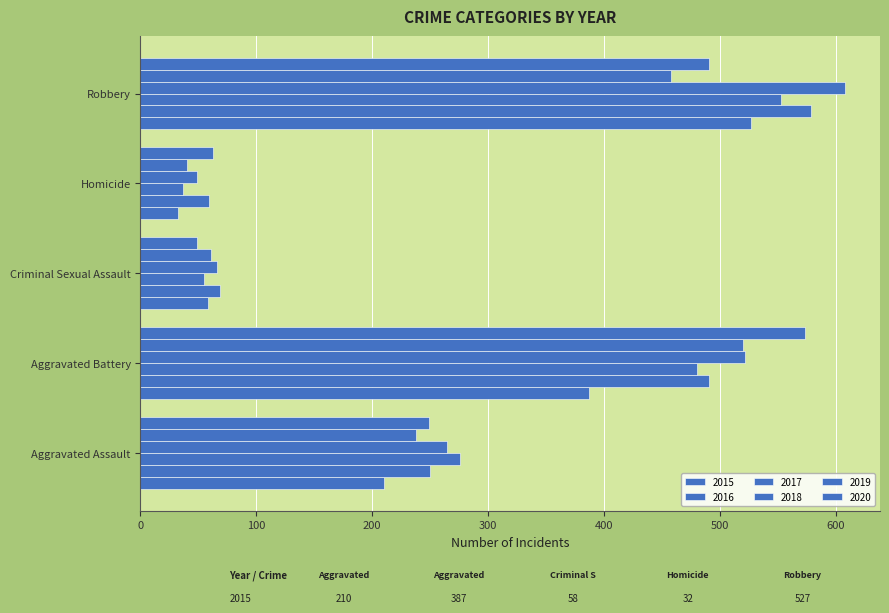

Where does the 2020 series first go above 249?

Aggravated Battery